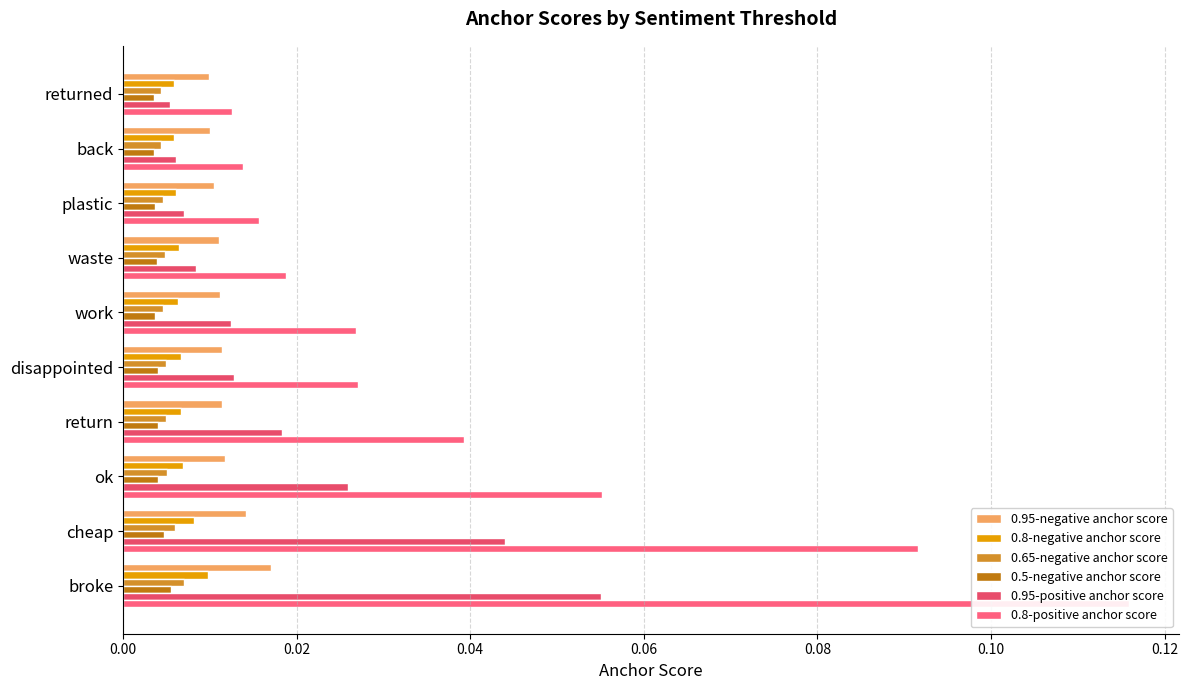

What are all the series names shown in the legend?

0.95-negative anchor score, 0.8-negative anchor score, 0.65-negative anchor score, 0.5-negative anchor score, 0.95-positive anchor score, 0.8-positive anchor score